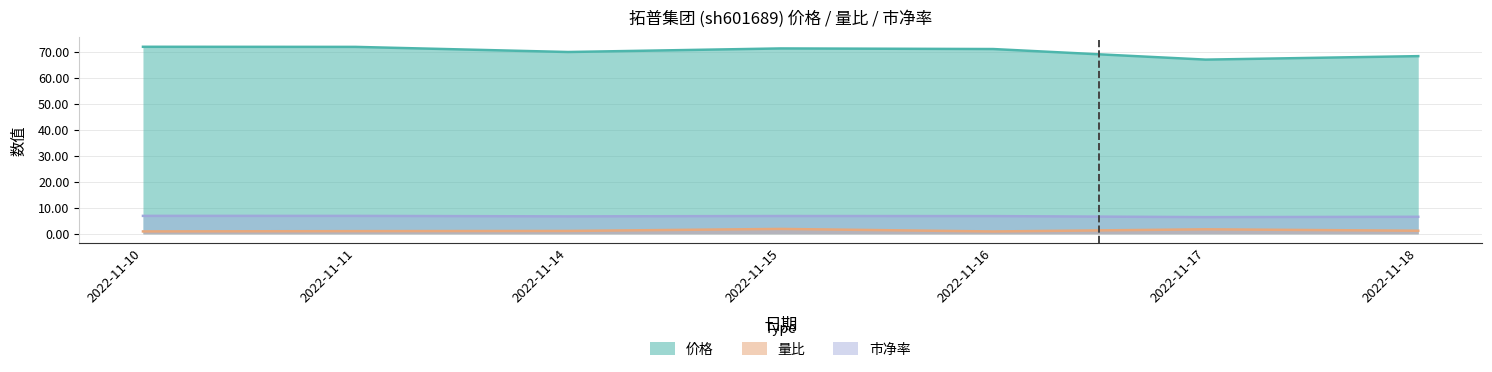

Which label corresponds to the largest value in the chart?

2022-11-10